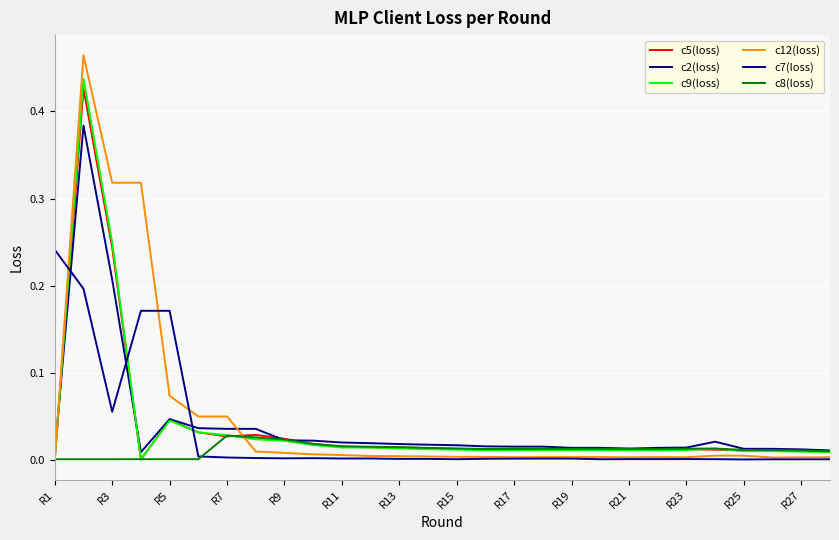

Which series has the largest total across all categories?

c12(loss)